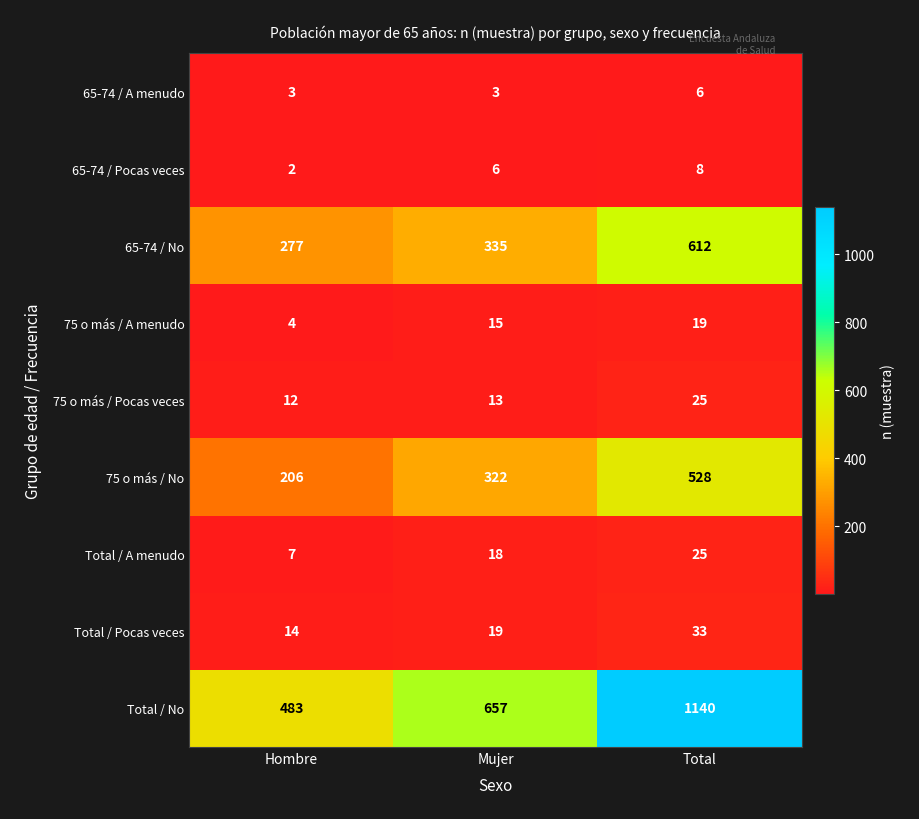

Rank the series at Mujer from lowest to highest value.

65-74 / A menudo, 65-74 / Pocas veces, 75 o más / Pocas veces, 75 o más / A menudo, Total / A menudo, Total / Pocas veces, 75 o más / No, 65-74 / No, Total / No